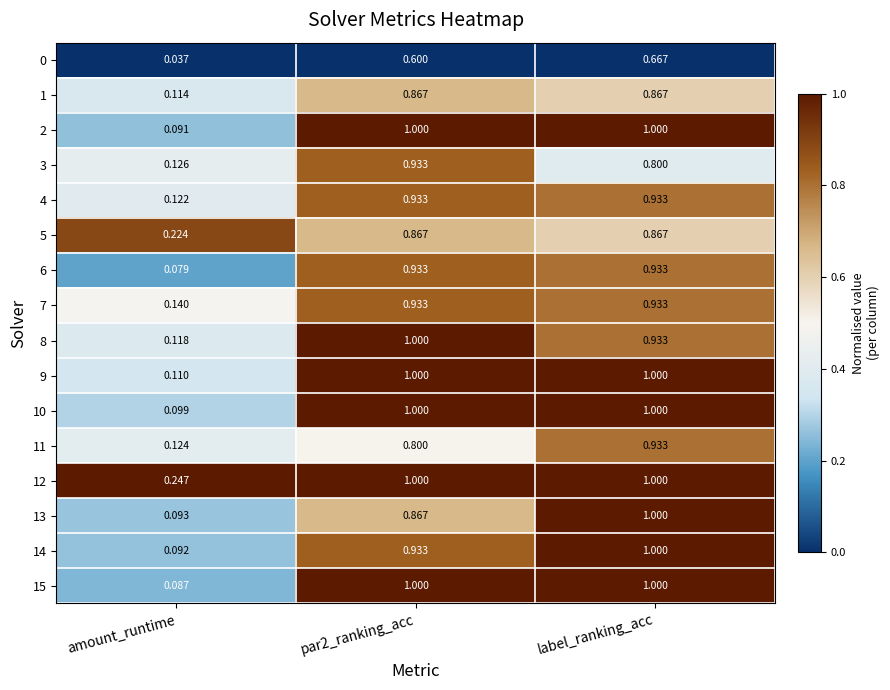

What is the difference between the highest and lowest values at label_ranking_acc?

0.3